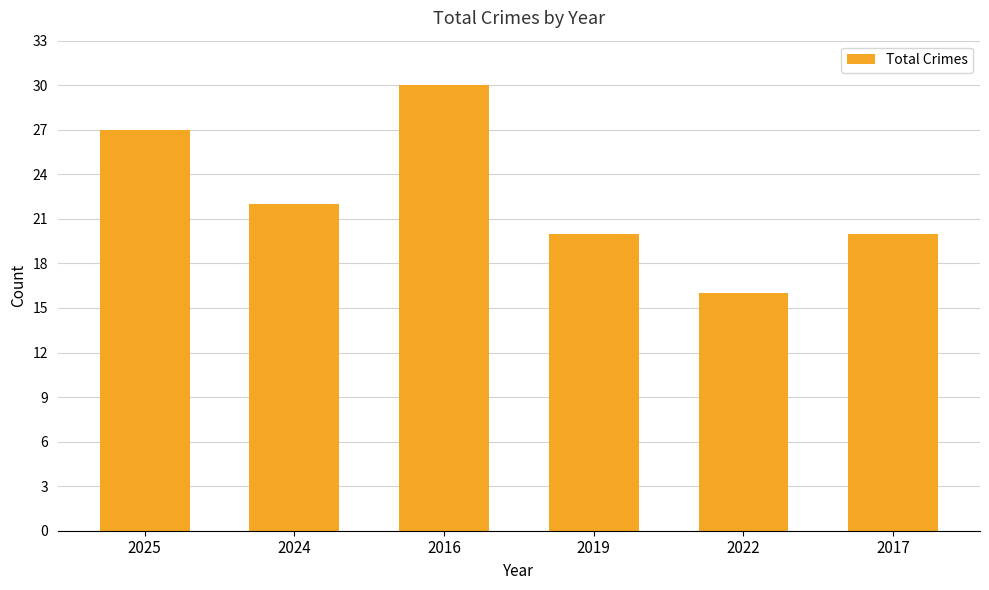

What is the difference between the values at 2019 and 2022?

4